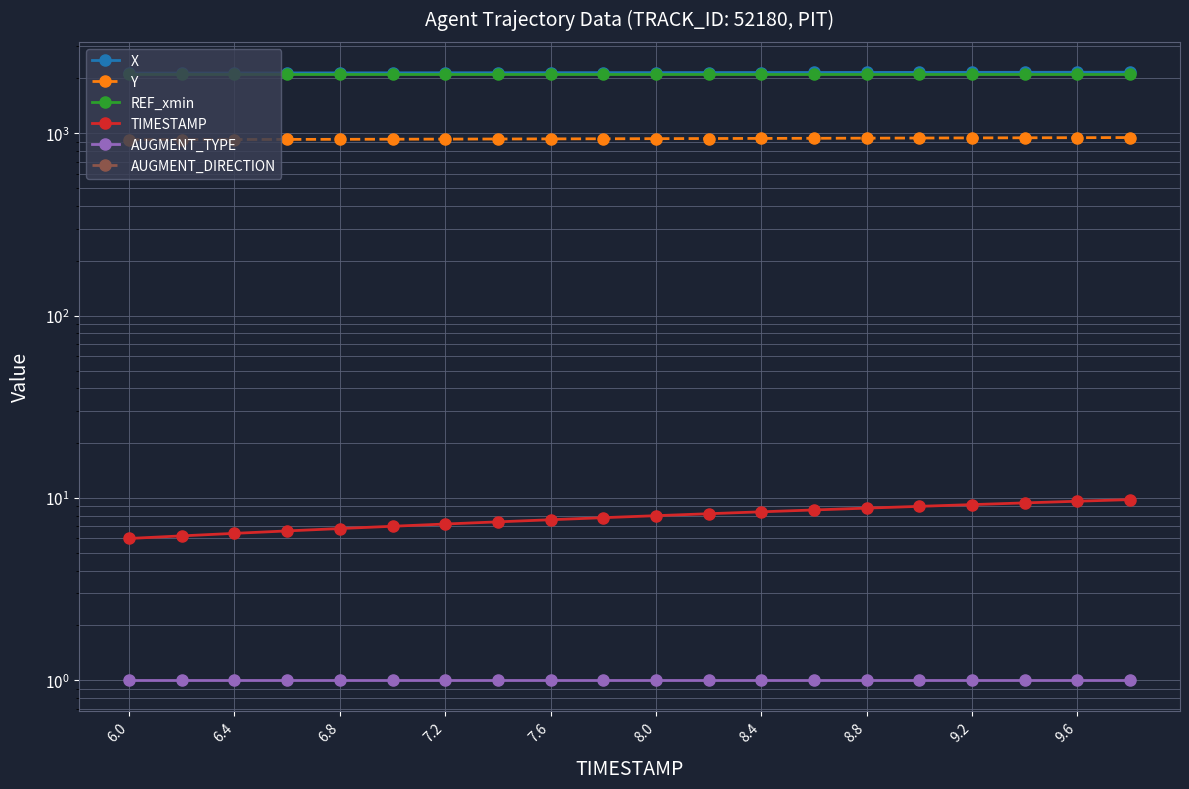

Does the chart have visible grid lines?

Yes